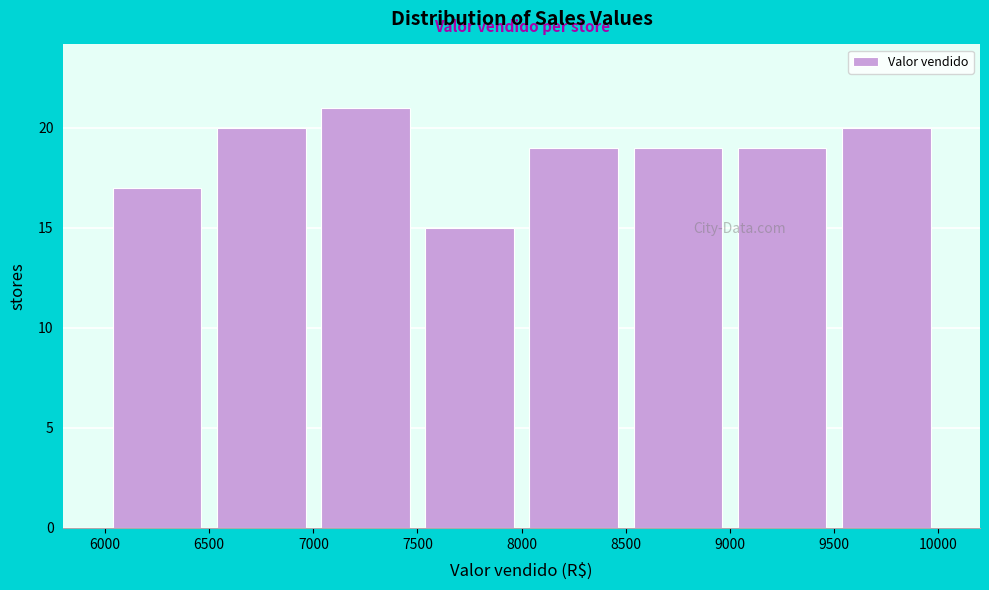

Reading left to right, list every bar in this chart as the range it spans on the x-axis followed by its height. The values are not printed on the chart, so give them approximately, as read against the axis.

6000 to 6500: 17
6500 to 7000: 20
7000 to 7500: 21
7500 to 8000: 15
8000 to 8500: 19
8500 to 9000: 19
9000 to 9500: 19
9500 to 10000: 20